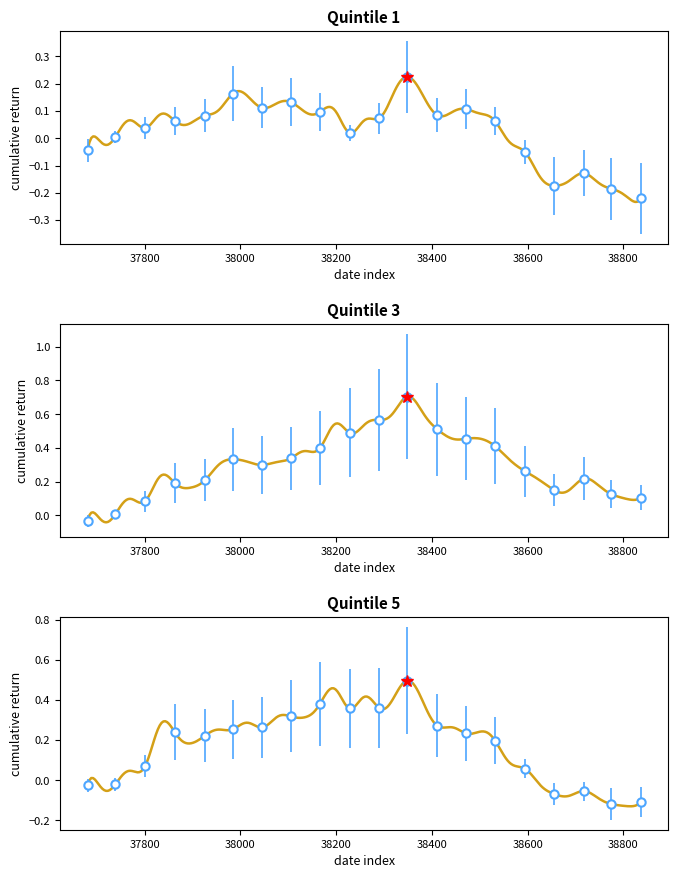

The 4-cum series shows 0.4 at 38501. True or false?

False